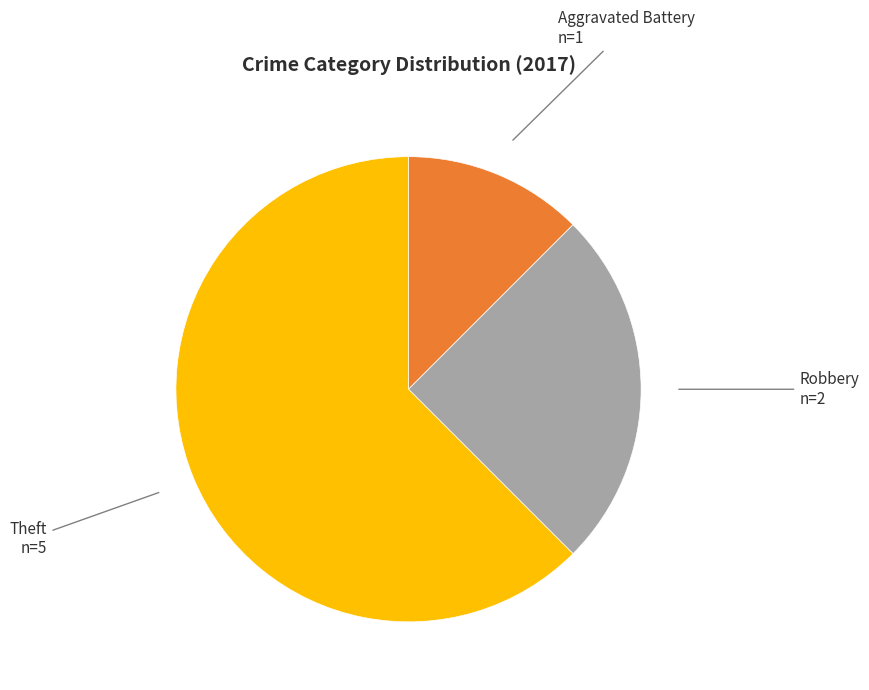

Does any single category account for the majority?

Yes